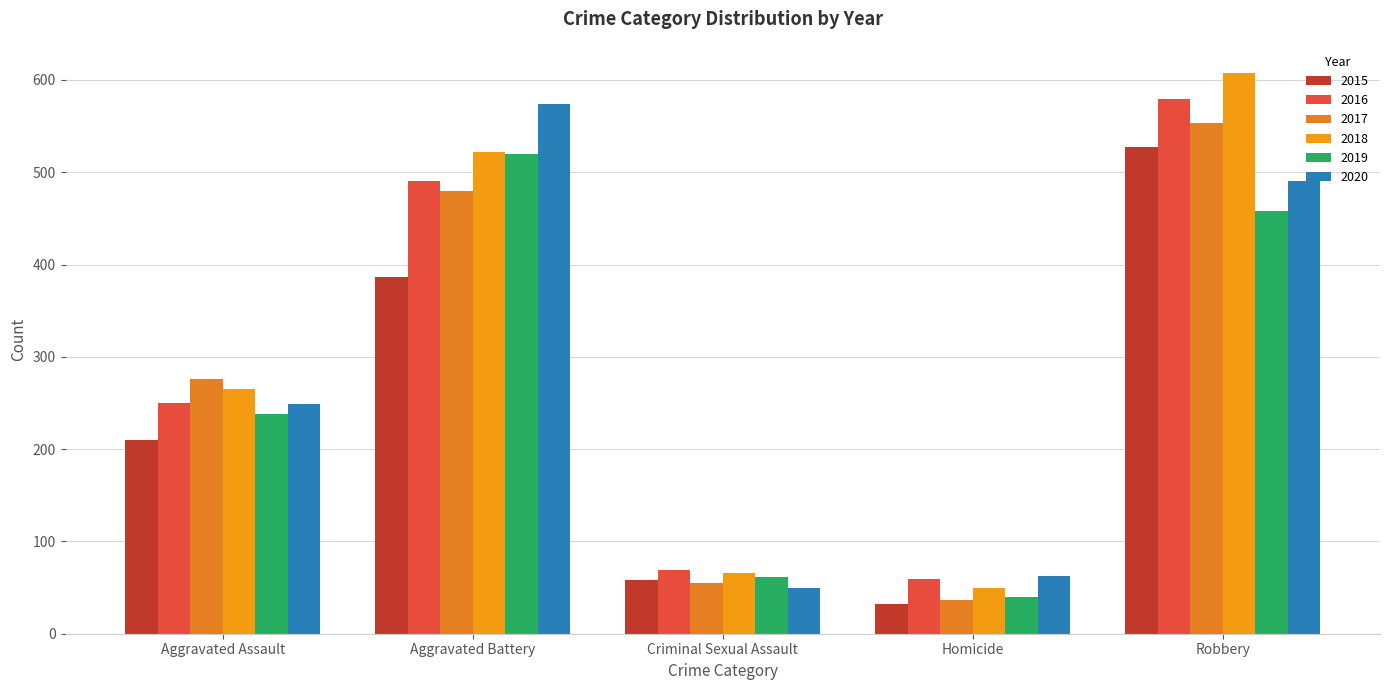

Which series has the largest total across all categories?

2018